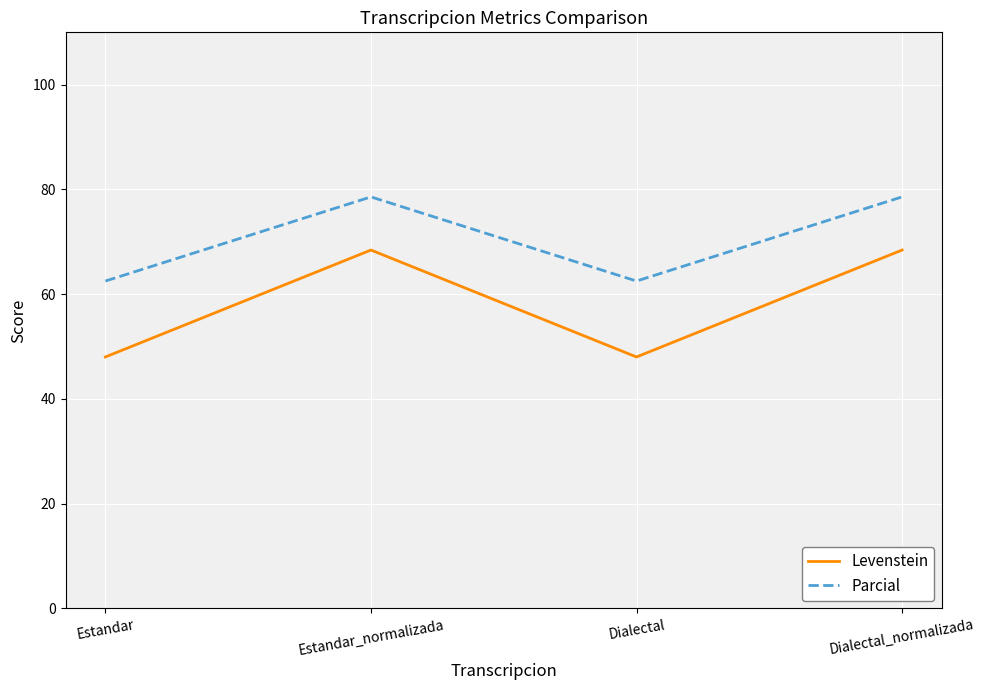

Does the chart display data point markers on the line(s)?

No